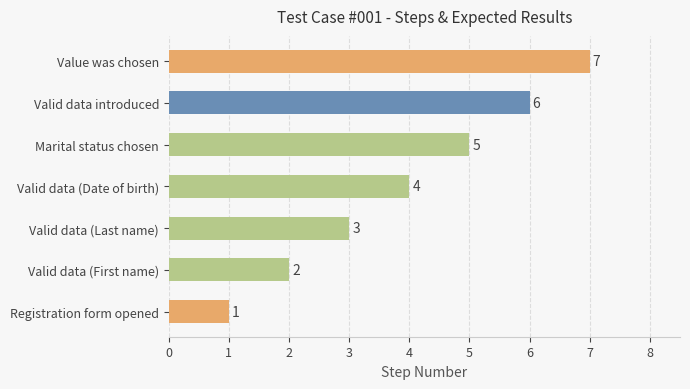

The chart shows a value of 4 at Value was chosen. True or false?

False